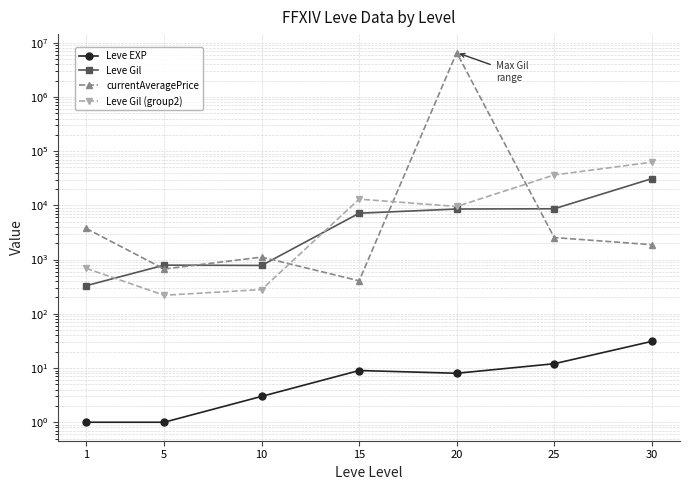

True or false: currentAveragePrice and Leve EXP intersect in this chart.

False